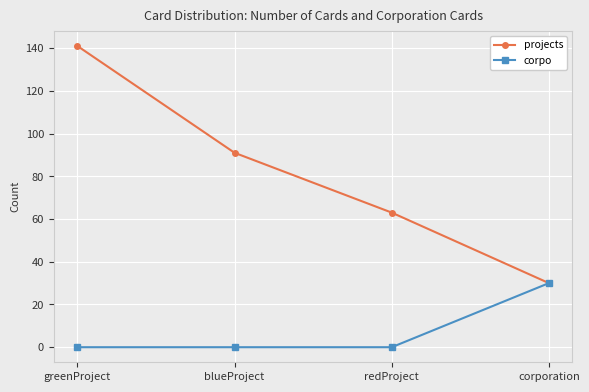

What is the total value across all series at corporation?

60